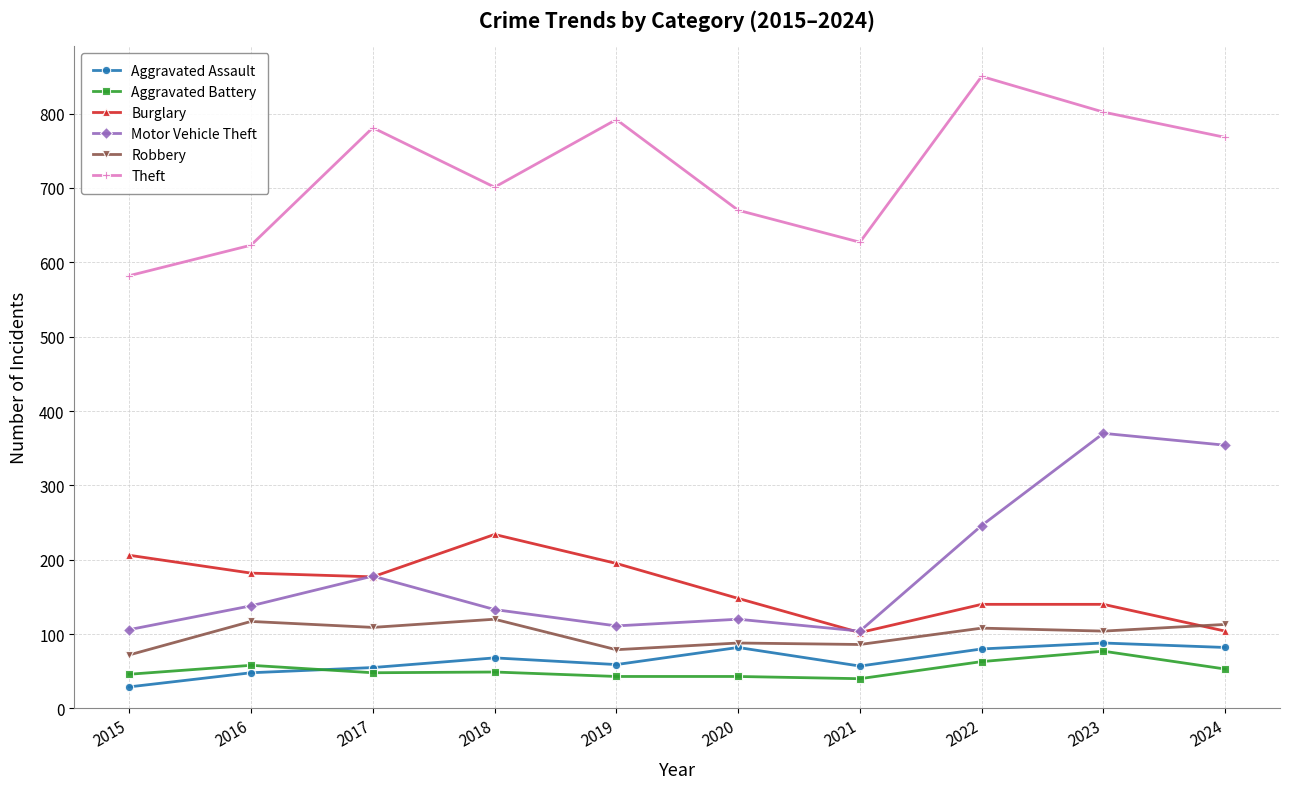

How many lines are shown in the chart?

6